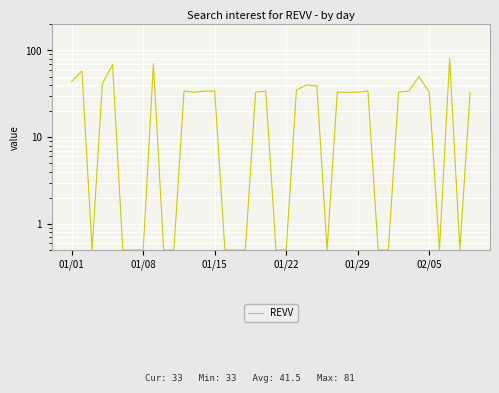

Is it true that the value at 22 is 48.3?

False